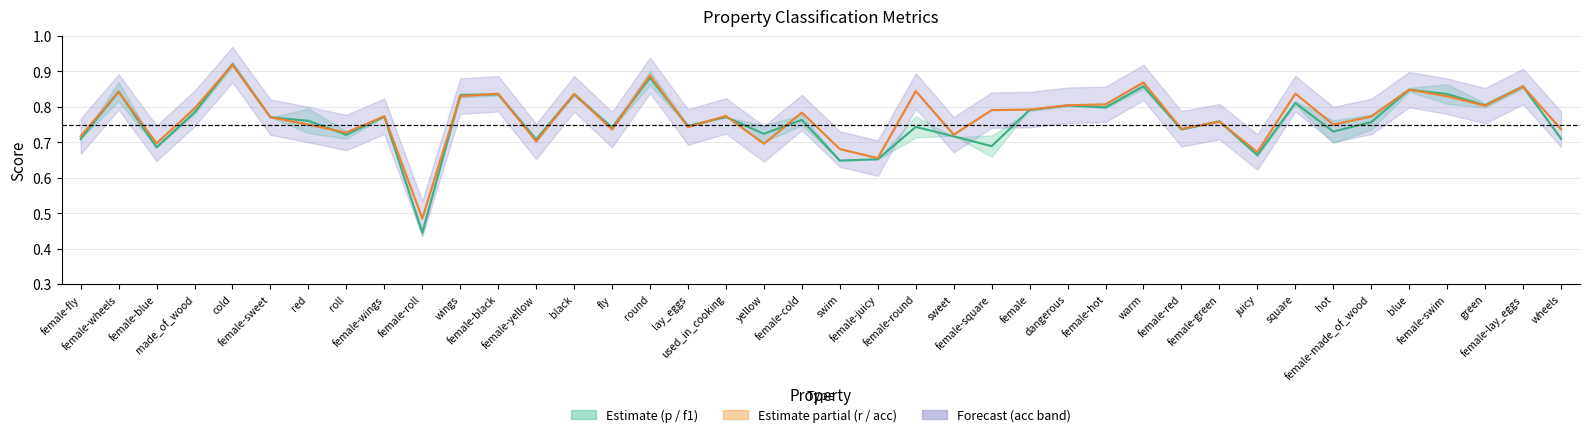

The value of f1_weighted (mid) at female-juicy is 1.1. True or false?

False